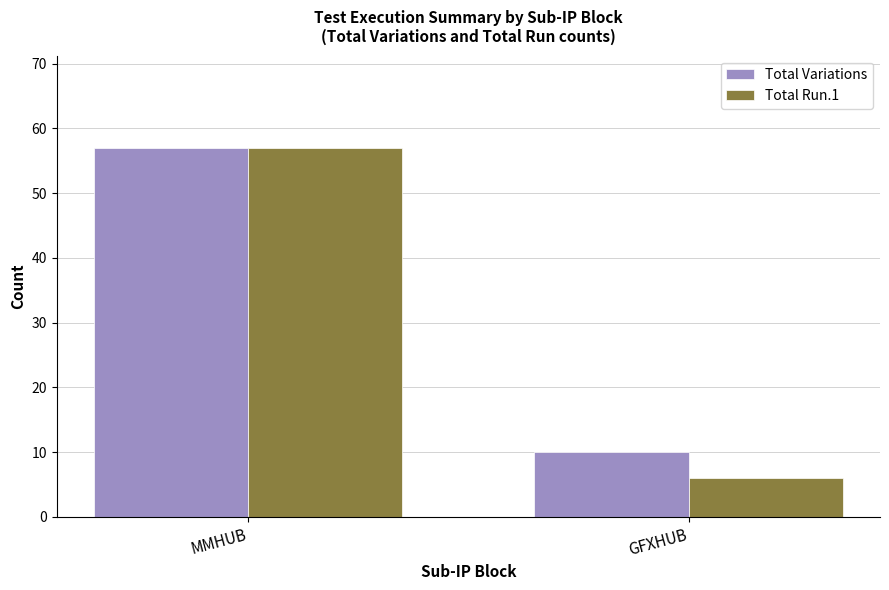

Rank the series by their average value, from highest to lowest.

Total Variations, Total Run.1